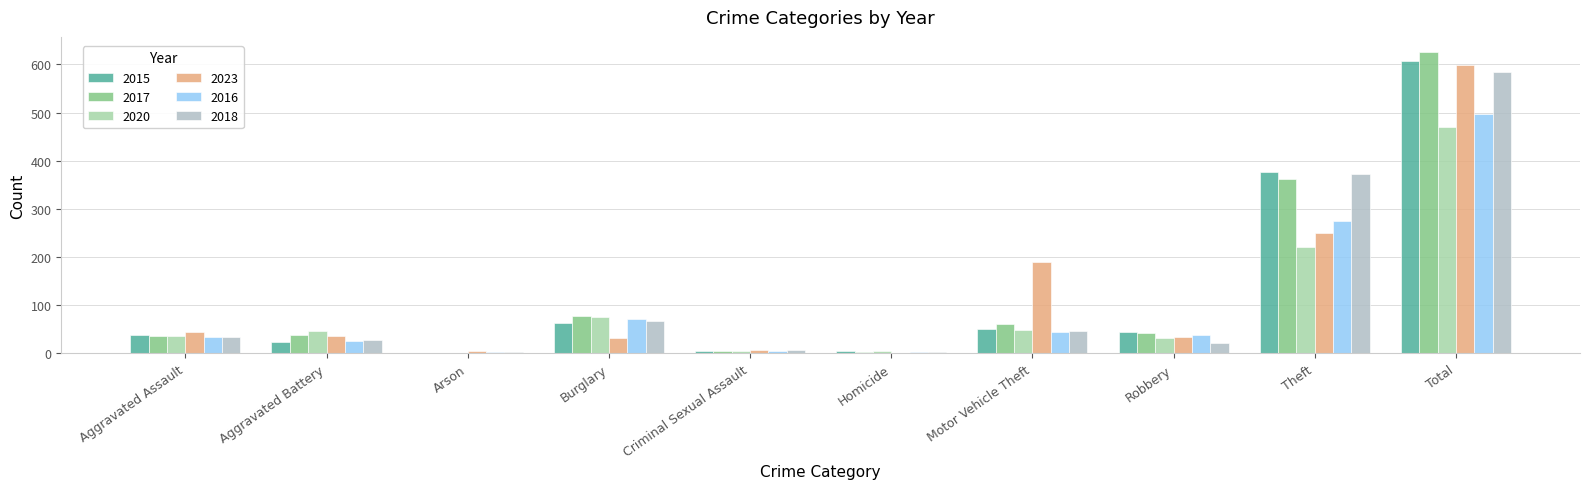

At which label is 2017 closest to 313?

Theft